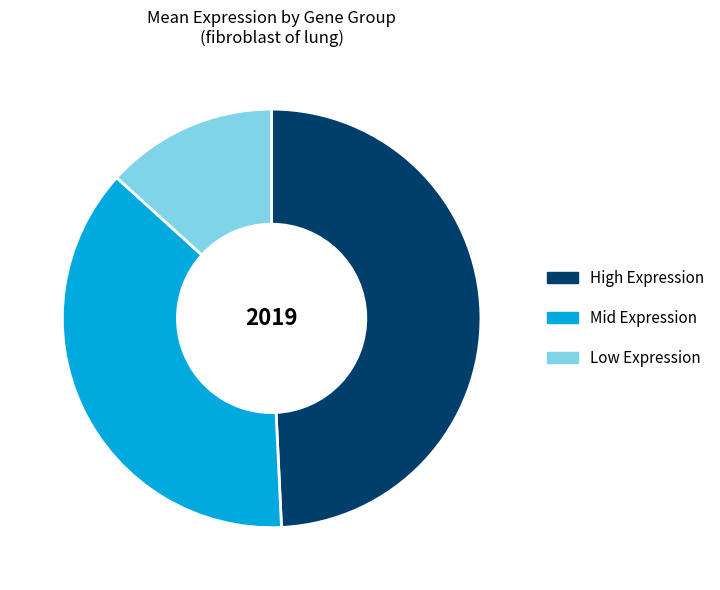

Between High Expression and Low Expression, which is larger?

High Expression